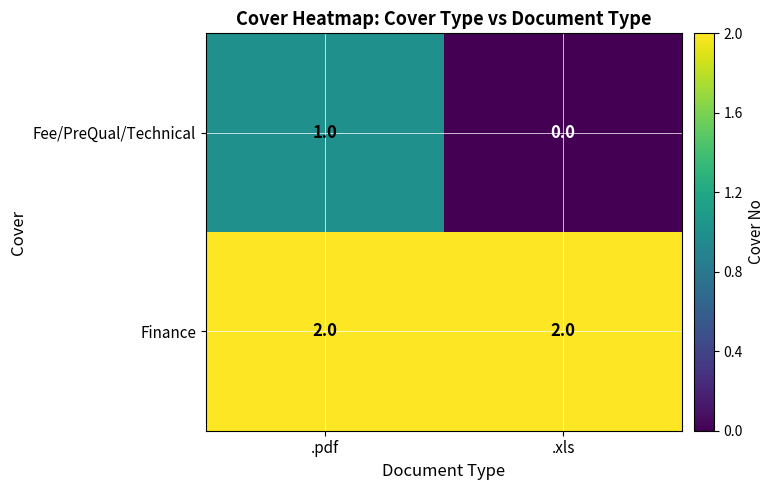

Reading left to right, list all the values displayed in this chart.

Fee/PreQual/Technical: 1	0
Finance: 2	2